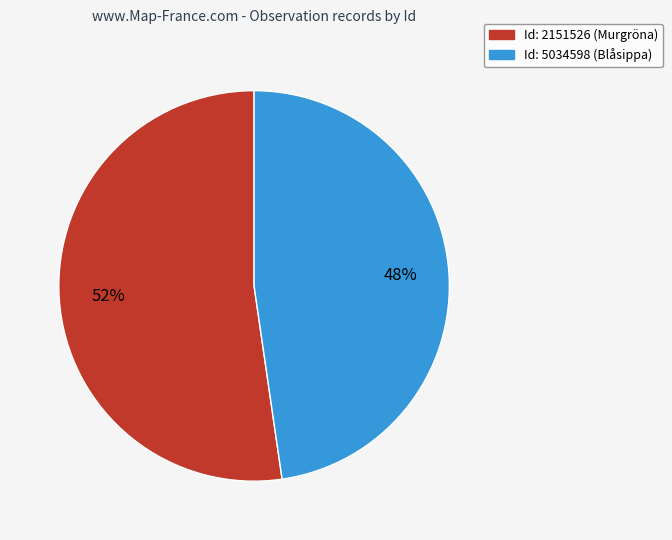

Is there a majority slice in this chart?

Yes